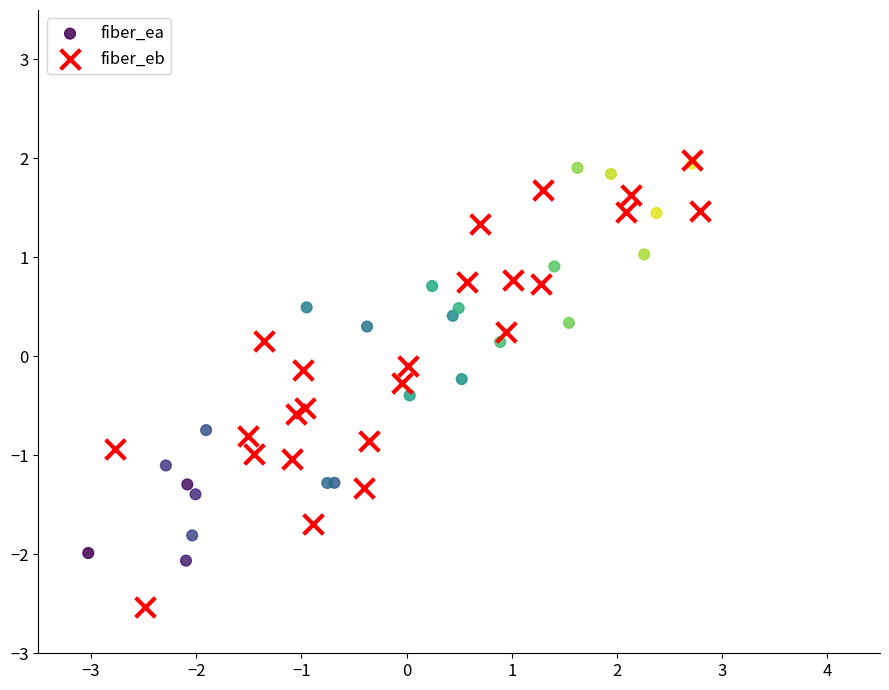

Which series reaches the minimum Y coordinate?

fiber_eb